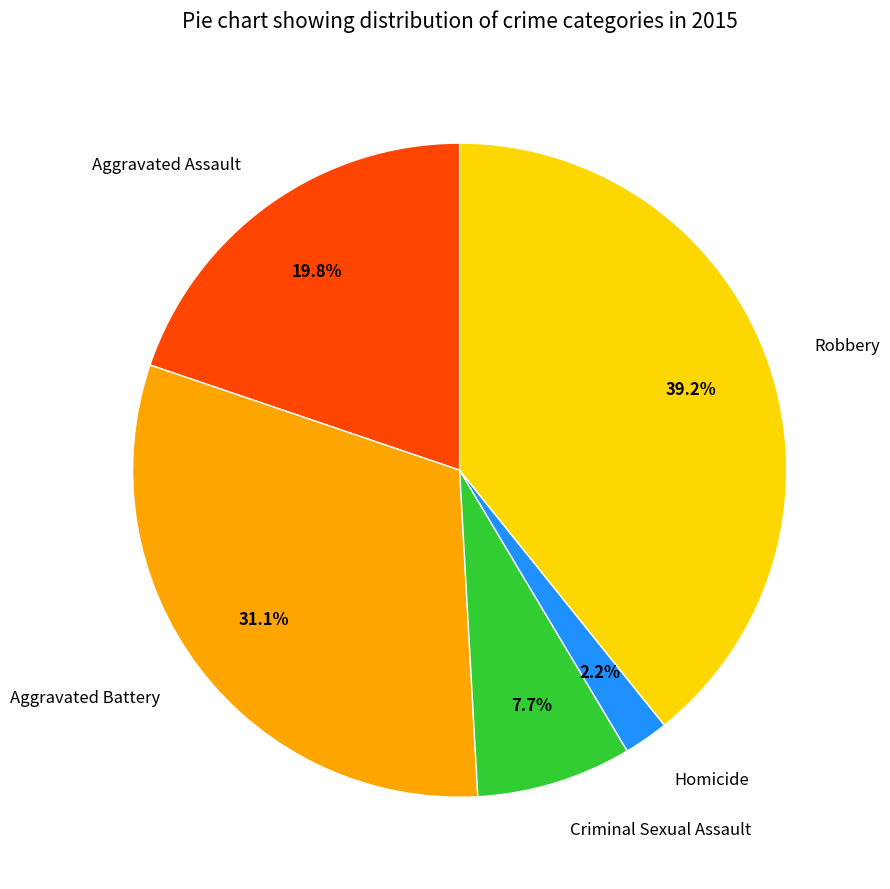

True or false: Aggravated Battery accounts for 22% of the total.

False